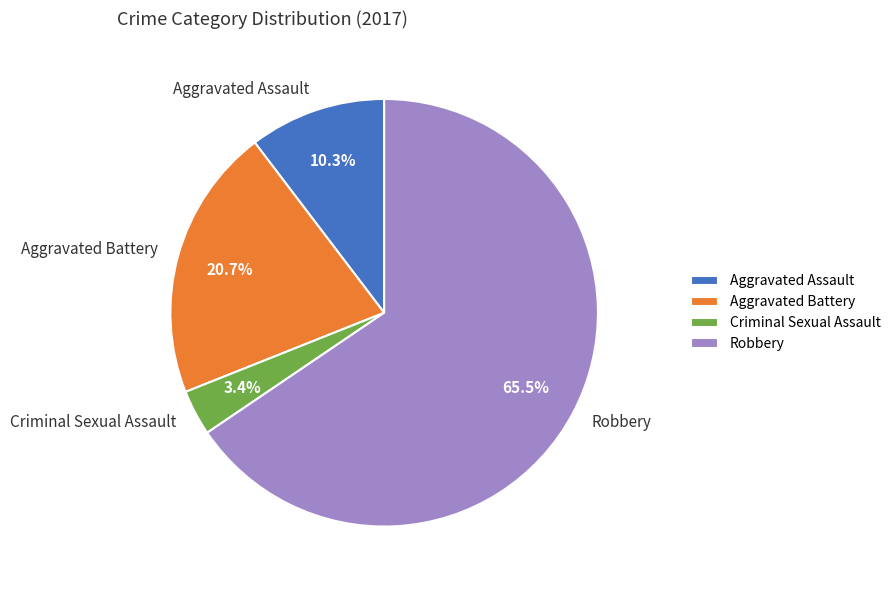

To the nearest percent, what is the combined percentage of Robbery and Aggravated Battery?

86%